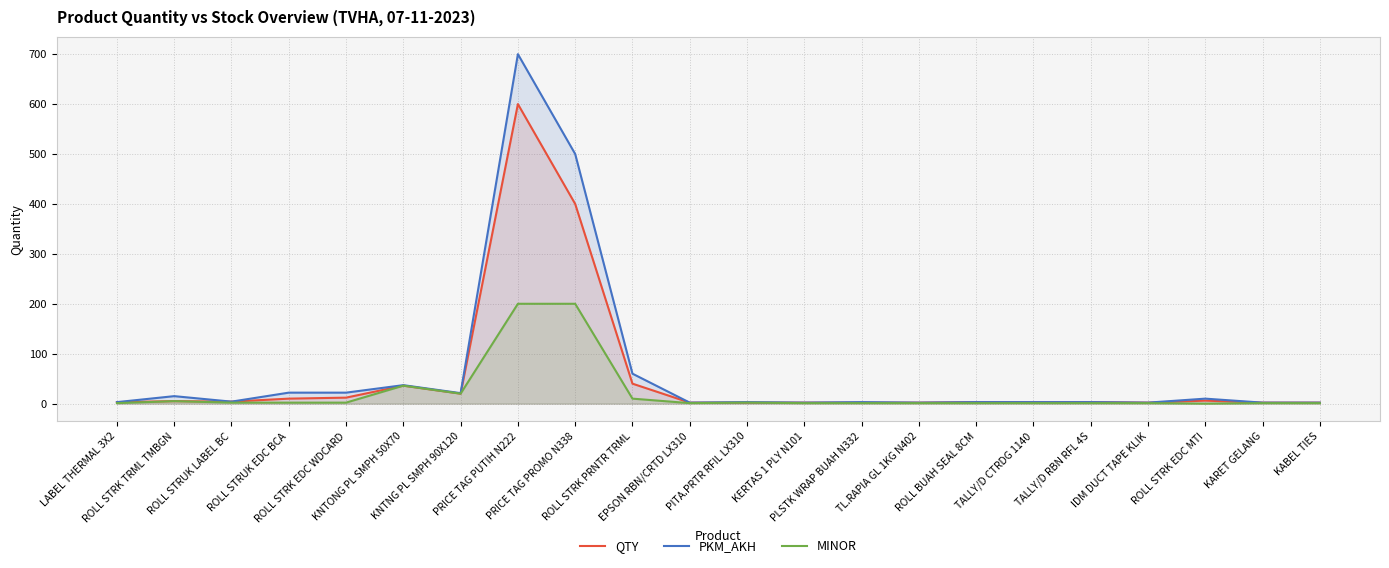

Rank the series by their maximum value, from highest to lowest.

PKM_AKH, QTY, MINOR